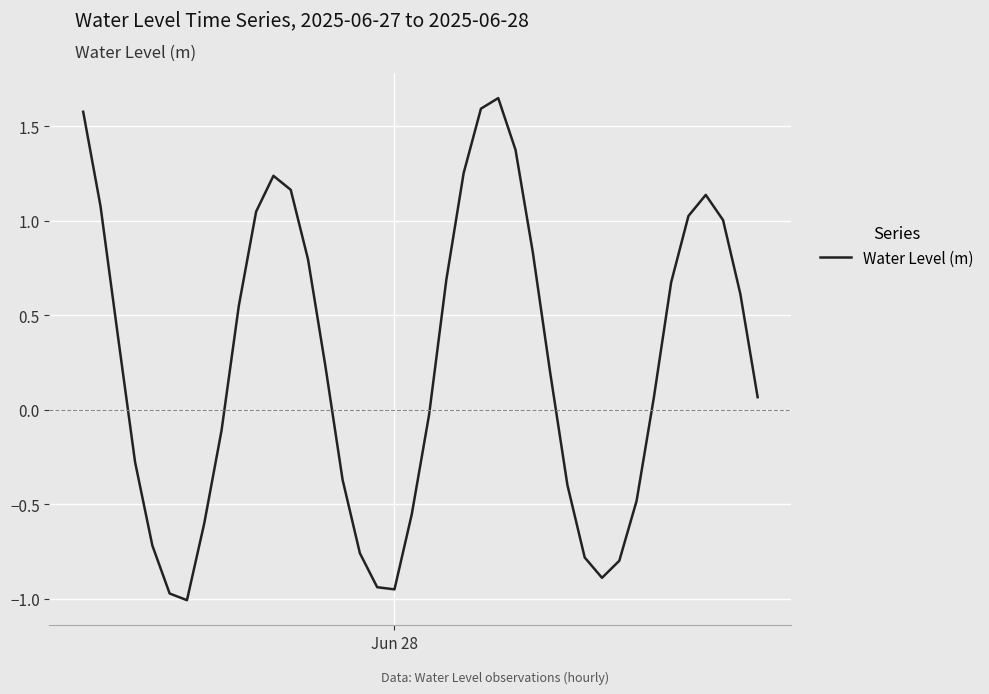

Is this an area chart (filled region under the line)?

No